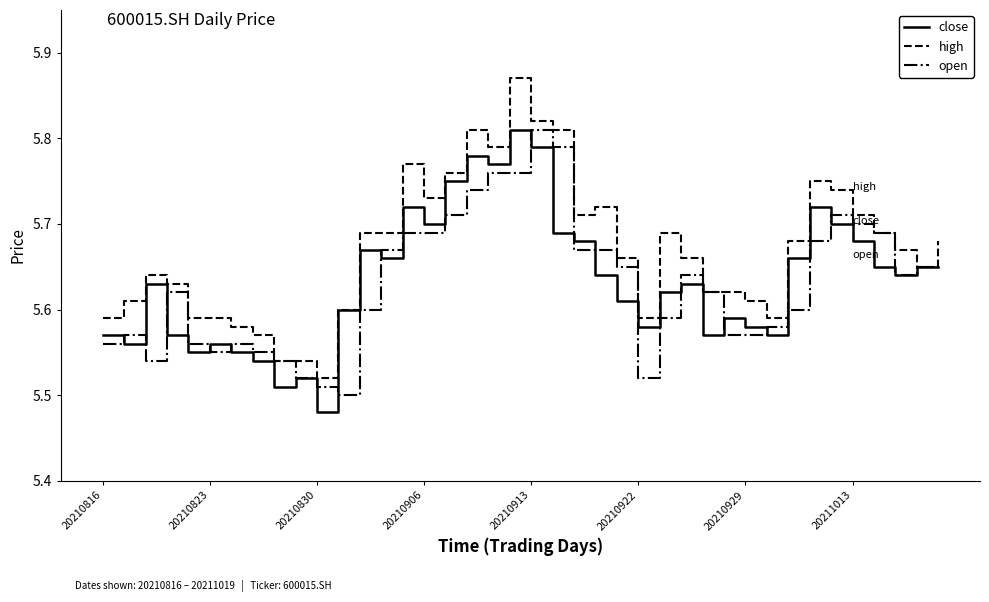

Which series has the largest total across all categories?

high